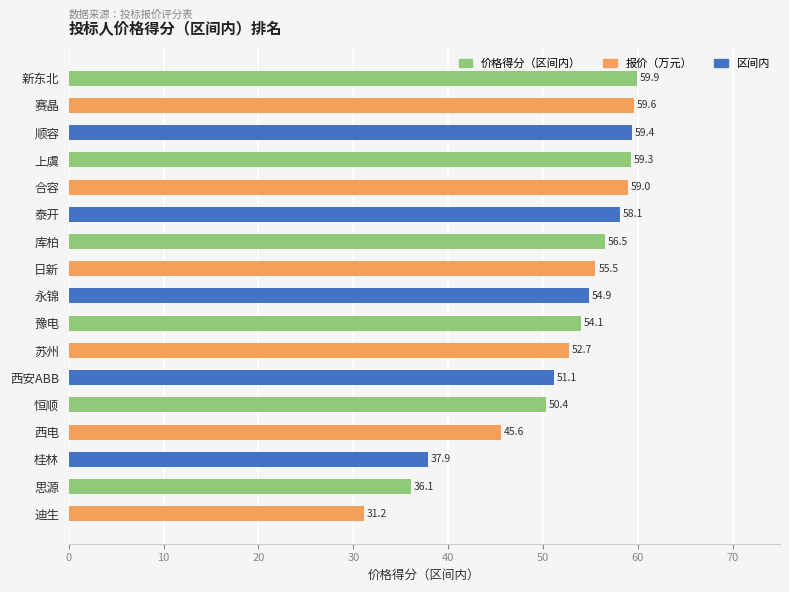

Between 日新 and 库柏, which is larger?

库柏